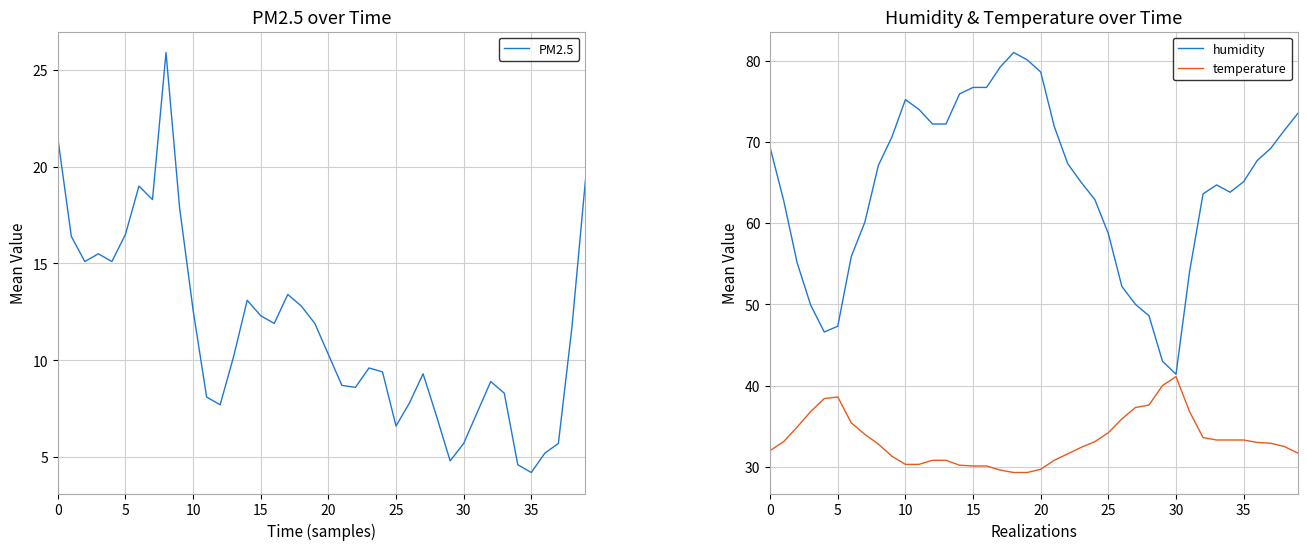

What is the lowest value of the temperature series?

29.3